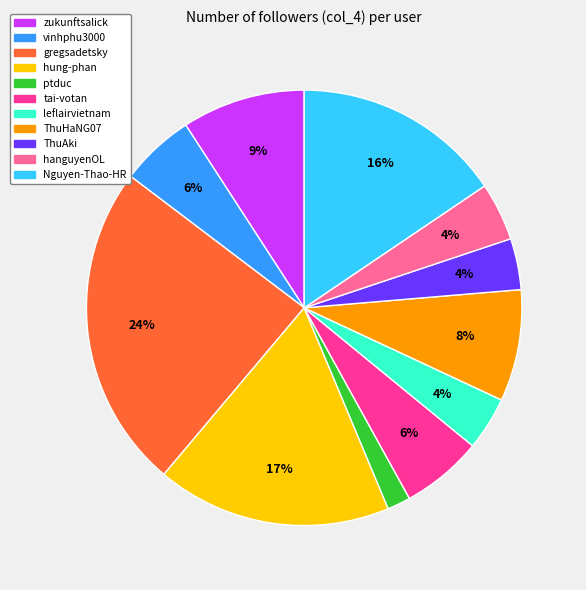

Is there any slice that represents more than half of the pie?

No